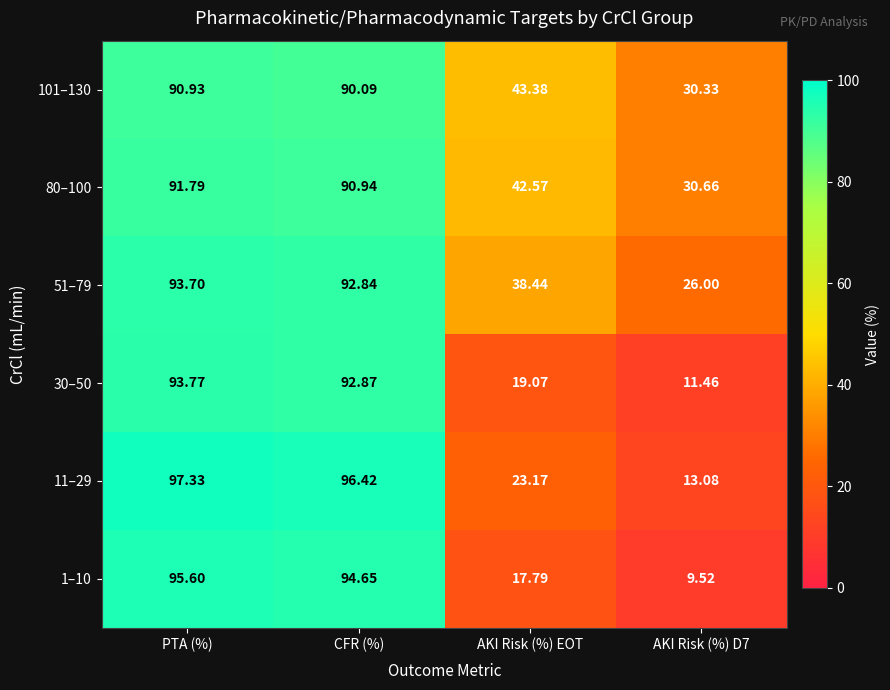

Is the value of 51–79 at AKI Risk (%) EOT greater than the value of 101–130 at AKI Risk (%) D7?

Yes